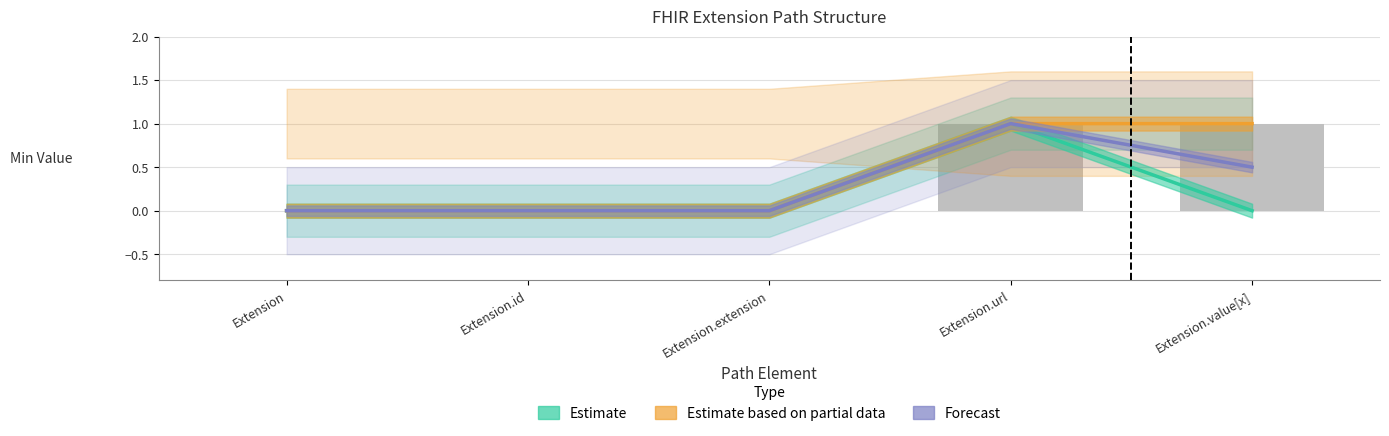

List the labels in order of Estimate value, smallest first.

Extension, Extension.id, Extension.extension, Extension.value[x], Extension.url